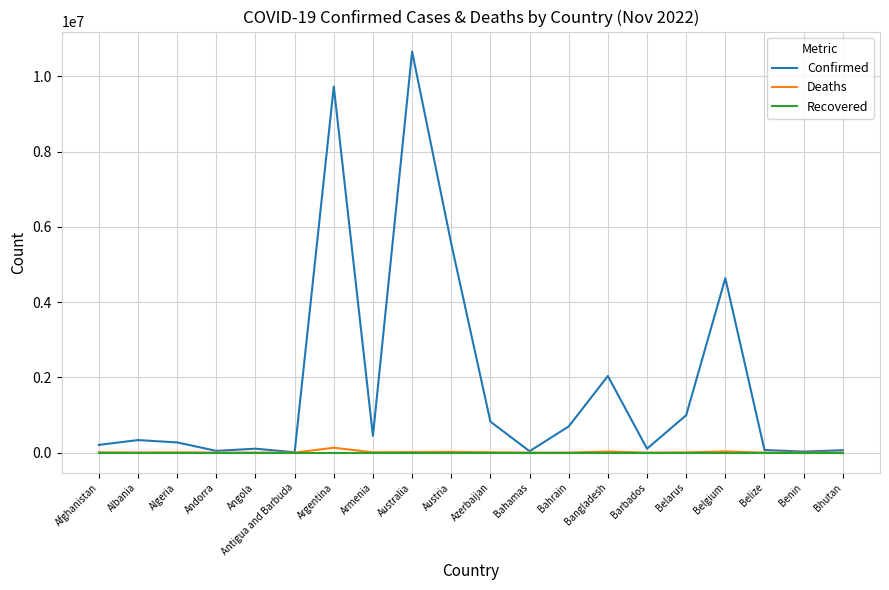

True or false: Recovered has a value of 0 at Australia.

True